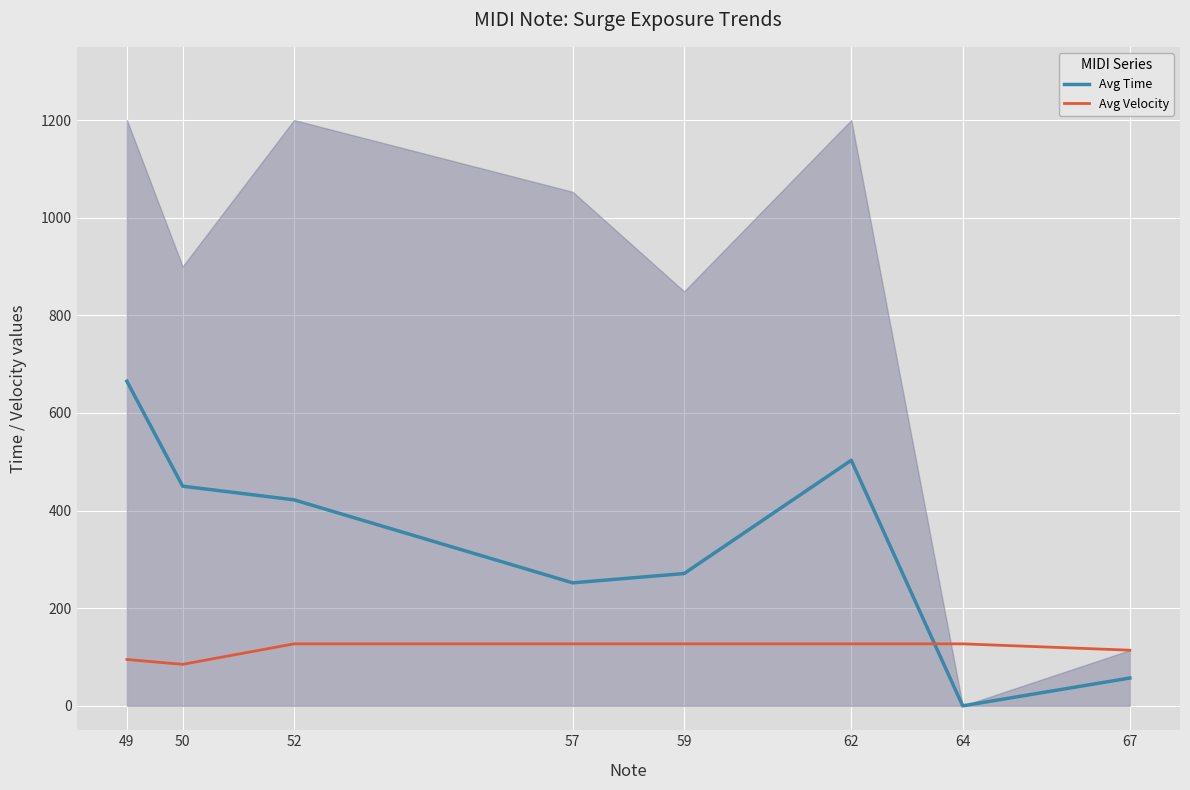

List the series in order of their peak value, highest first.

Avg Time, Avg Velocity